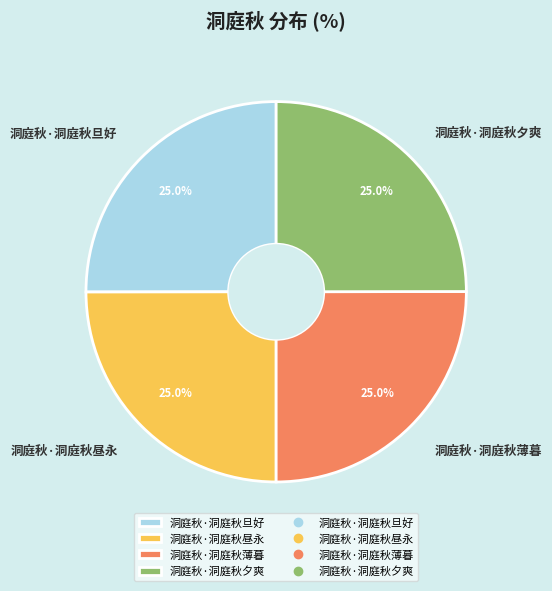

Combined, what portion of the pie is 洞庭秋·洞庭秋夕爽 and 洞庭秋·洞庭秋薄暮?

50.0%